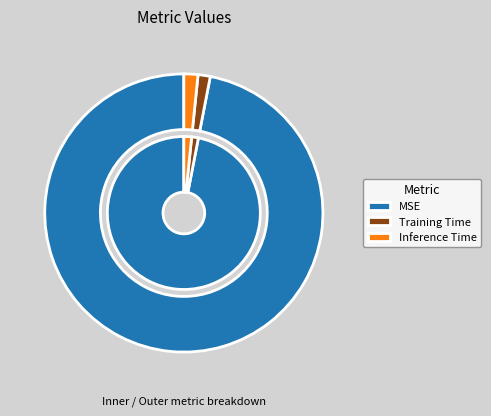

What is the majority slice?

MSE